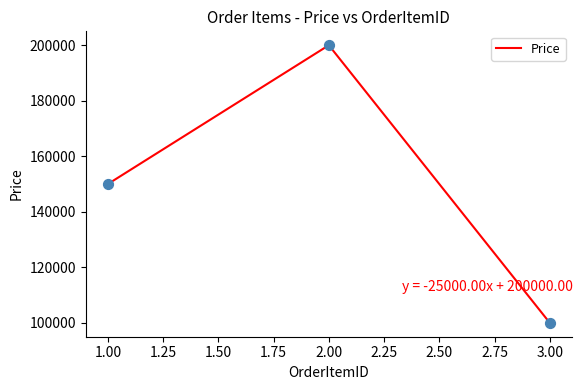

What is the ratio of the value at 1.00 to the value at 3.00?

1.5